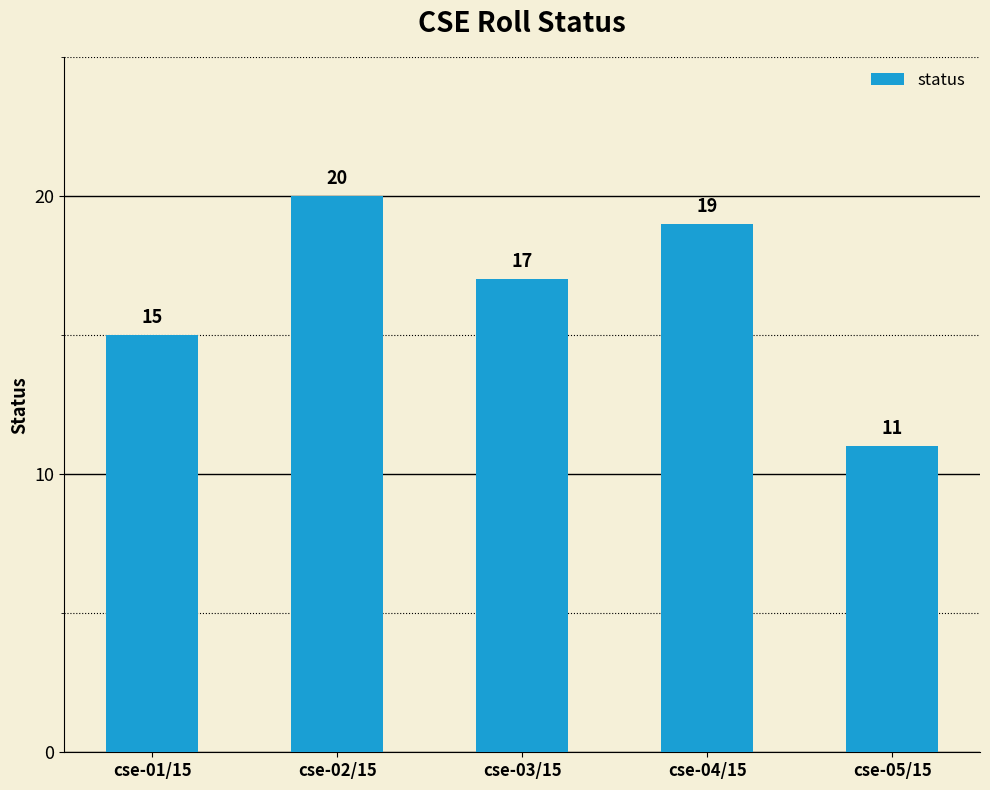

Which has a higher value, cse-03/15 or cse-01/15?

cse-03/15